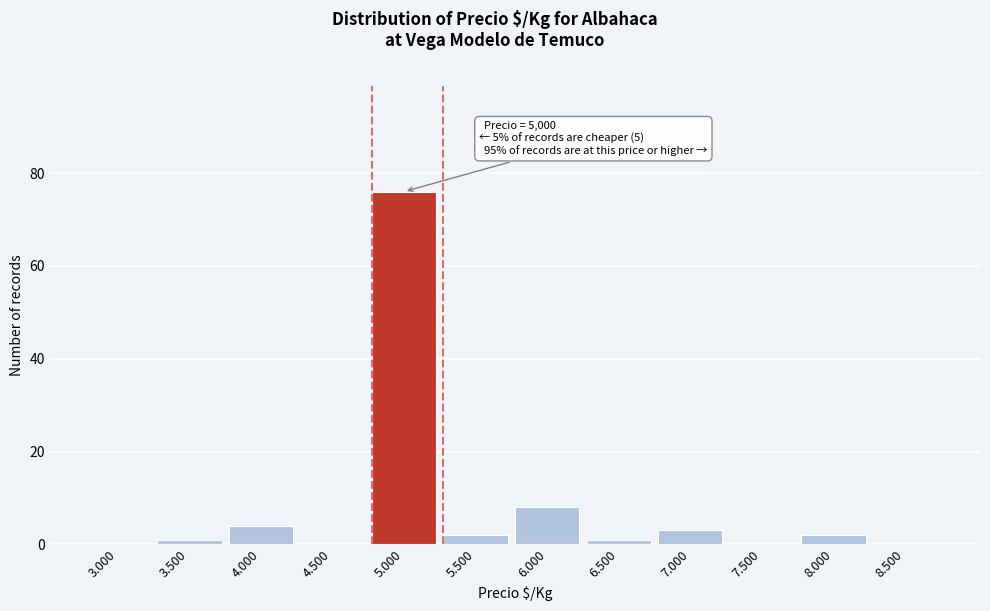

Reading left to right, transcribe all the data shown in this chart.

3.000=0	3.500=1	4.000=4	4.500=0	5.000=76	5.500=2	6.000=8	6.500=1	7.000=3	7.500=0	8.000=2	8.500=0